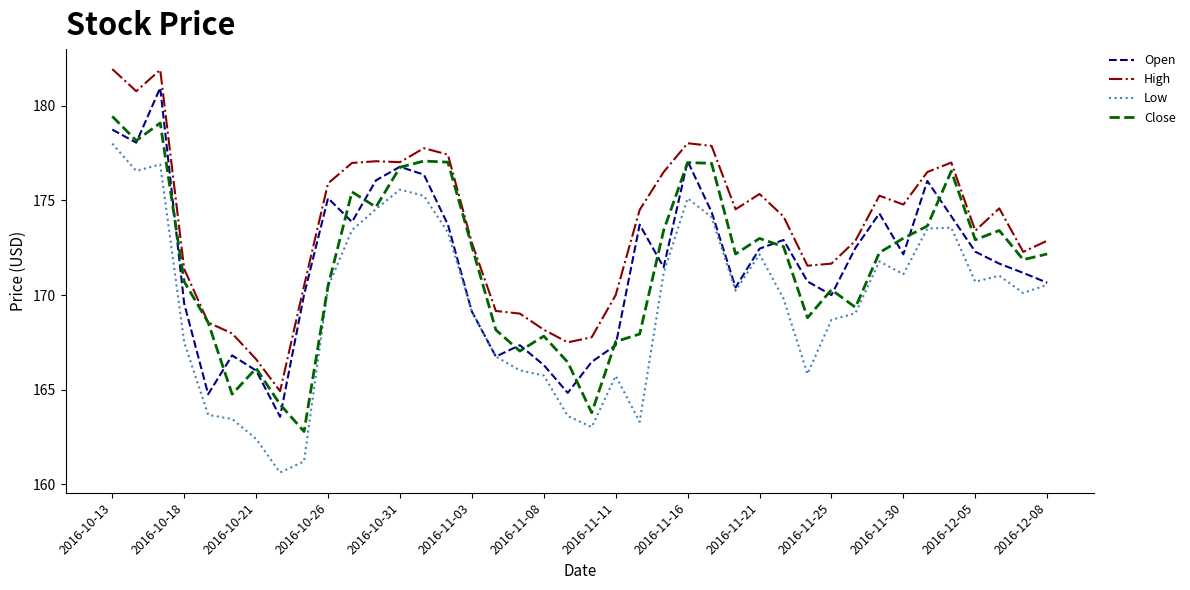

What is the maximum value for Low?

178.0